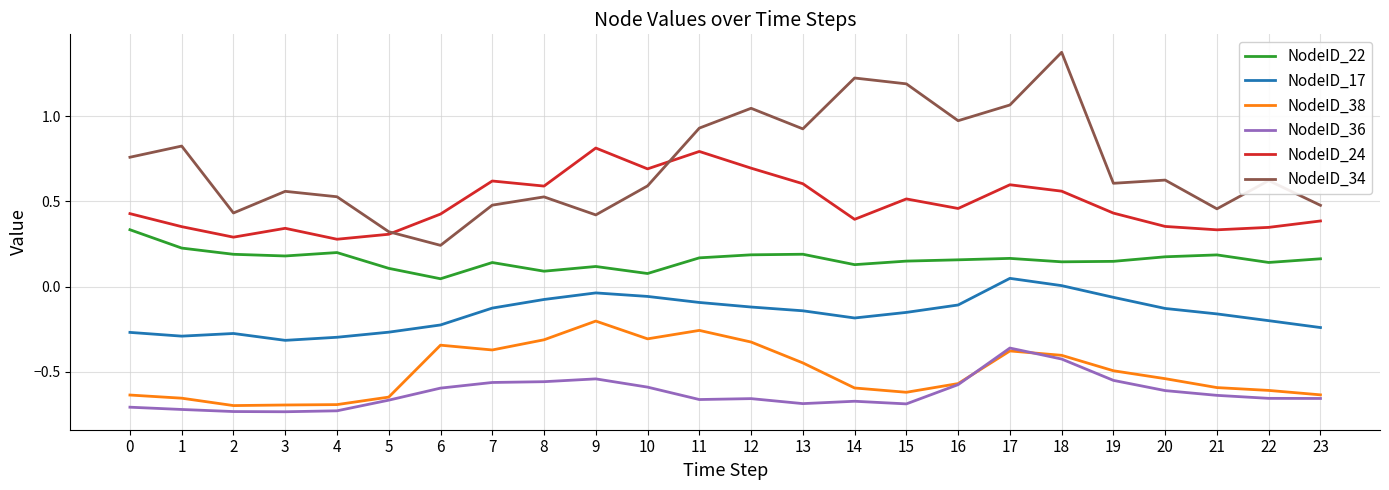

What is the difference between the highest and lowest values at 22?

1.3